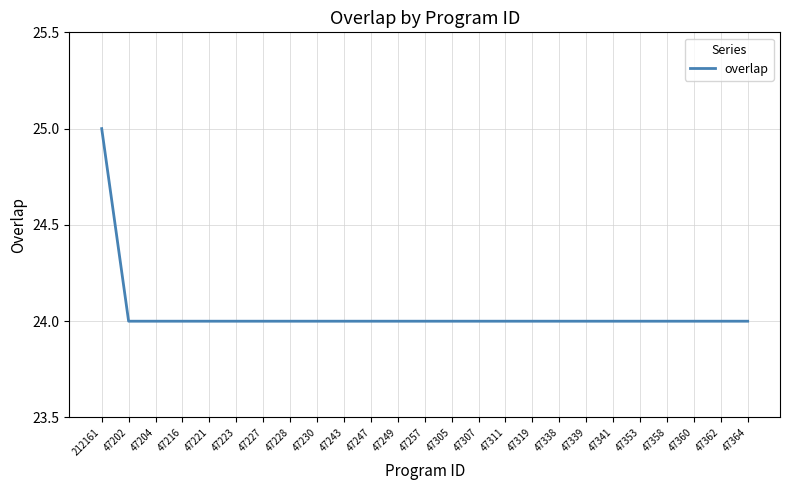

What is the sum of all values?

601